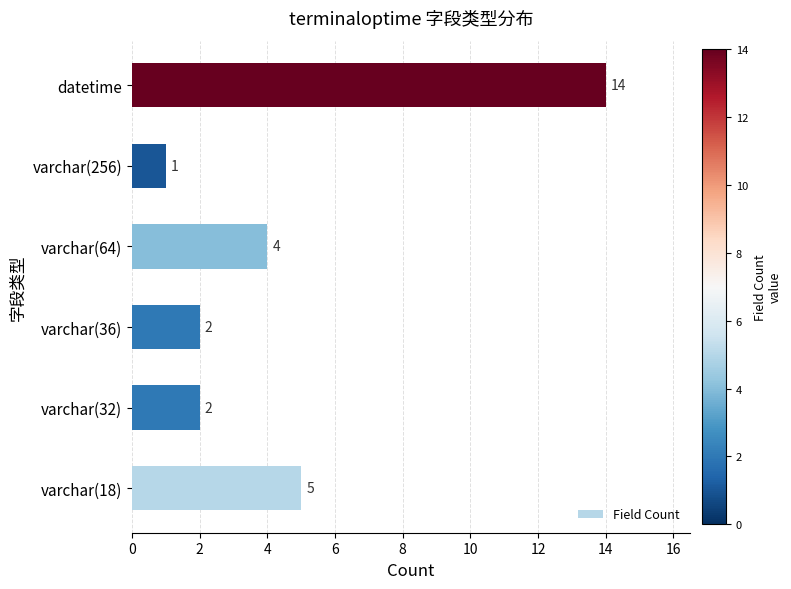

Are the bars grouped side by side (vs. stacked)?

No